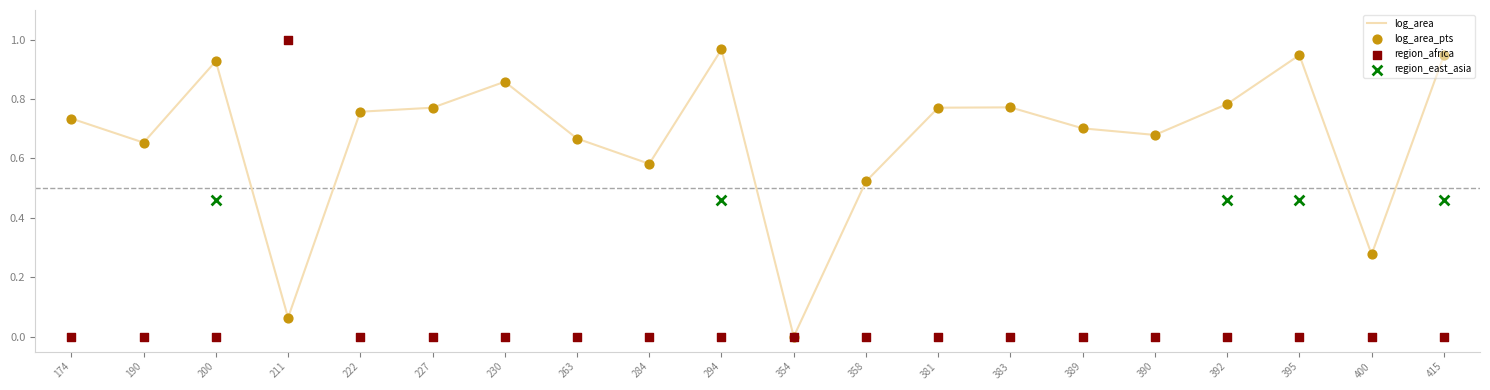

Which series contains the lowest Y value?

log_area_norm